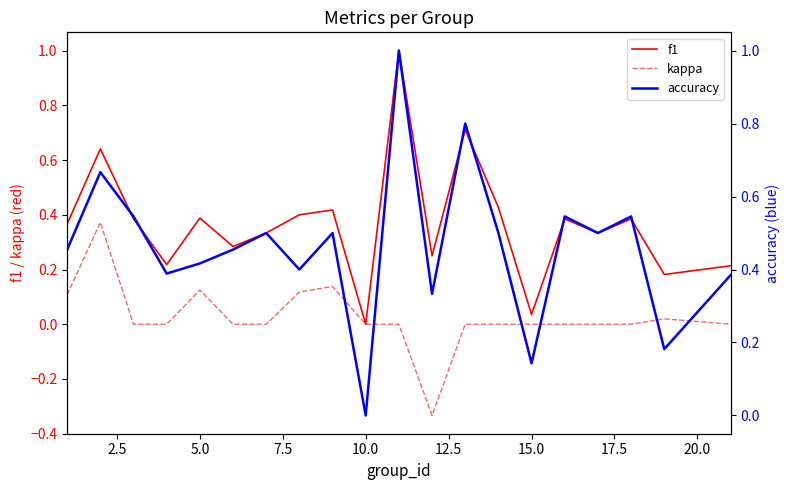

True or false: accuracy has more than 1 points higher than both neighbors.

True